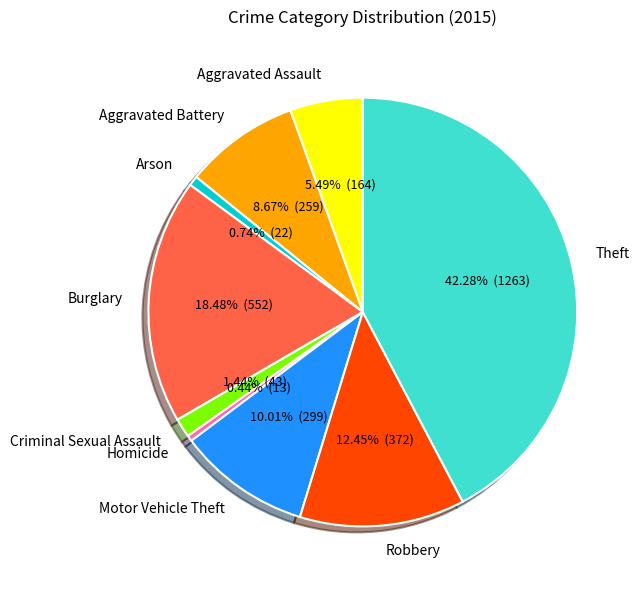

To the nearest percent, what is the combined percentage of Aggravated Assault and Motor Vehicle Theft?

16%